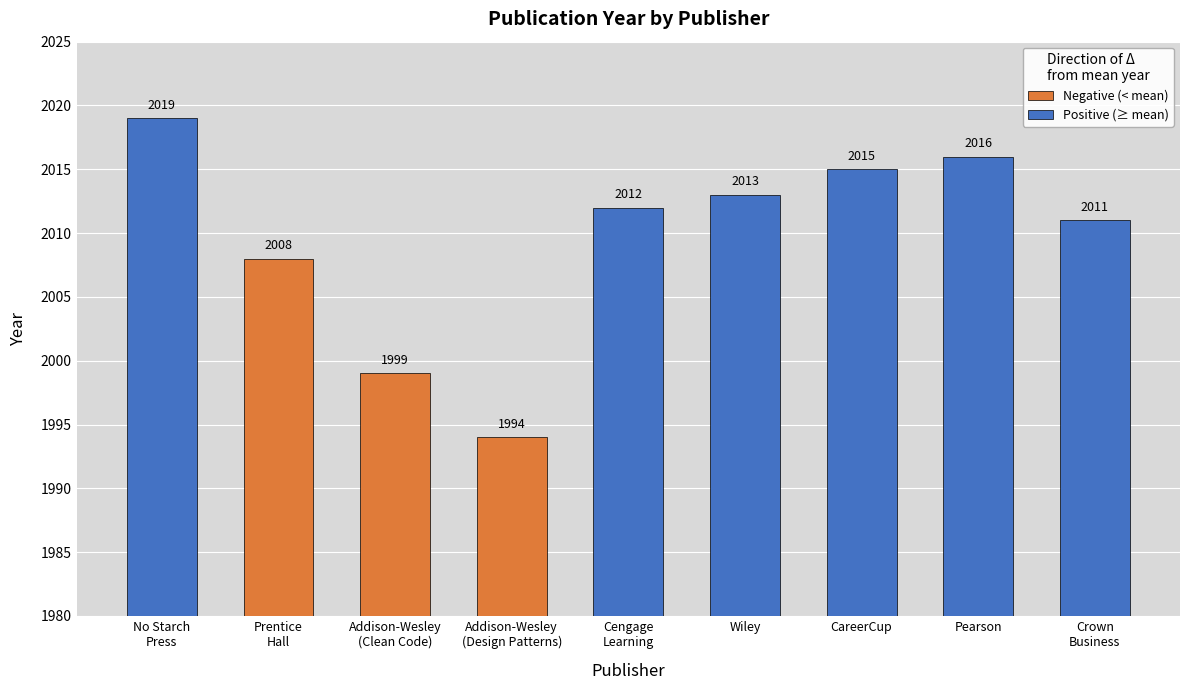

How many data points are less than 2012?

4